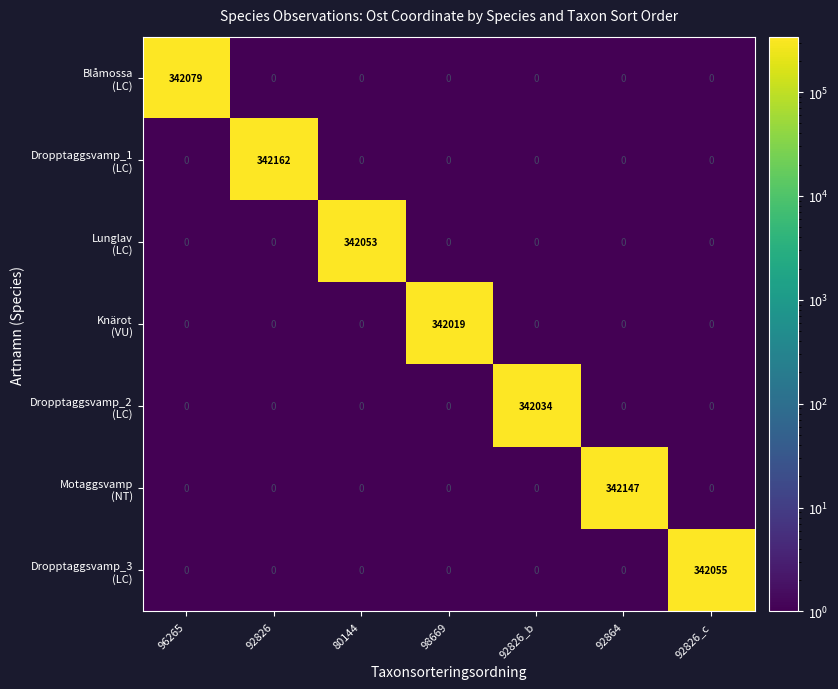

What is the smallest value displayed?

0